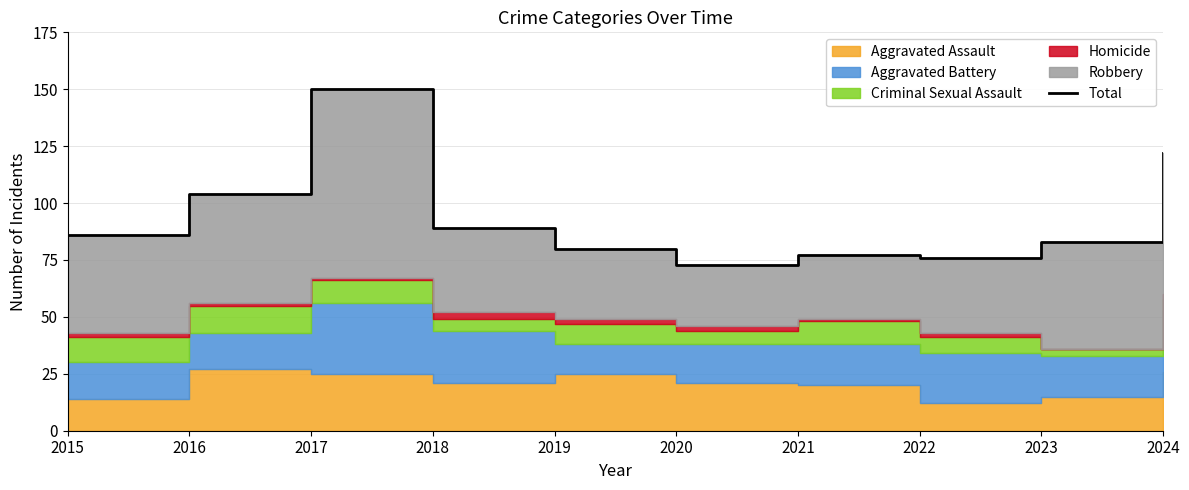

Rank the categories by value from lowest to highest.

2020, 2022, 2021, 2019, 2023, 2015, 2018, 2016, 2024, 2017